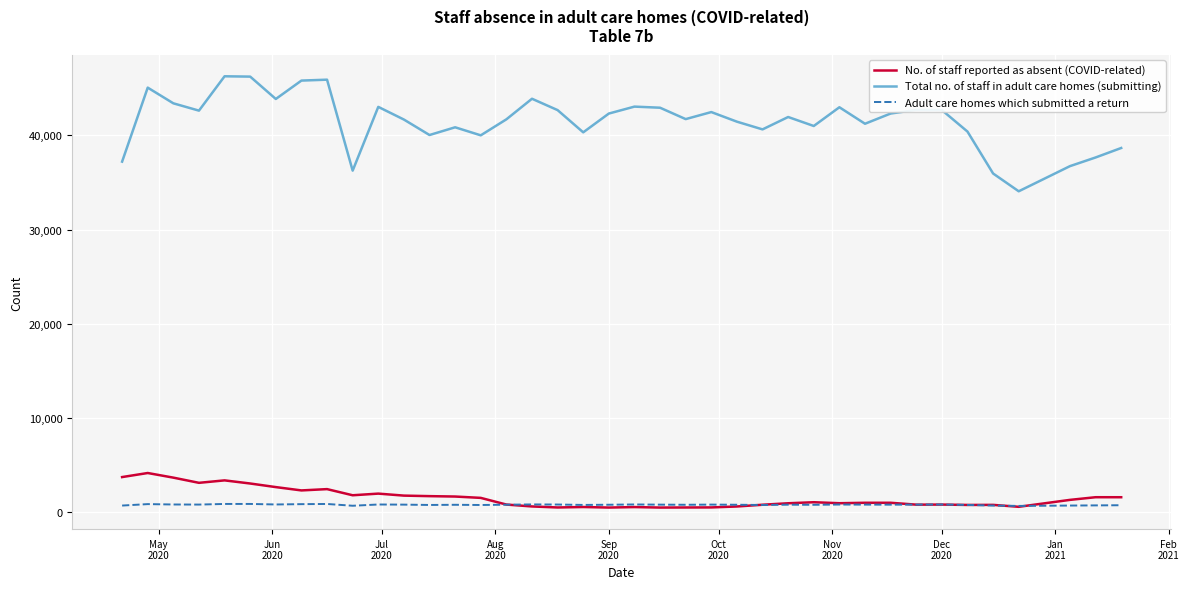

Which series has the largest range (max minus min)?

Total no. of staff in adult care homes (submitting)